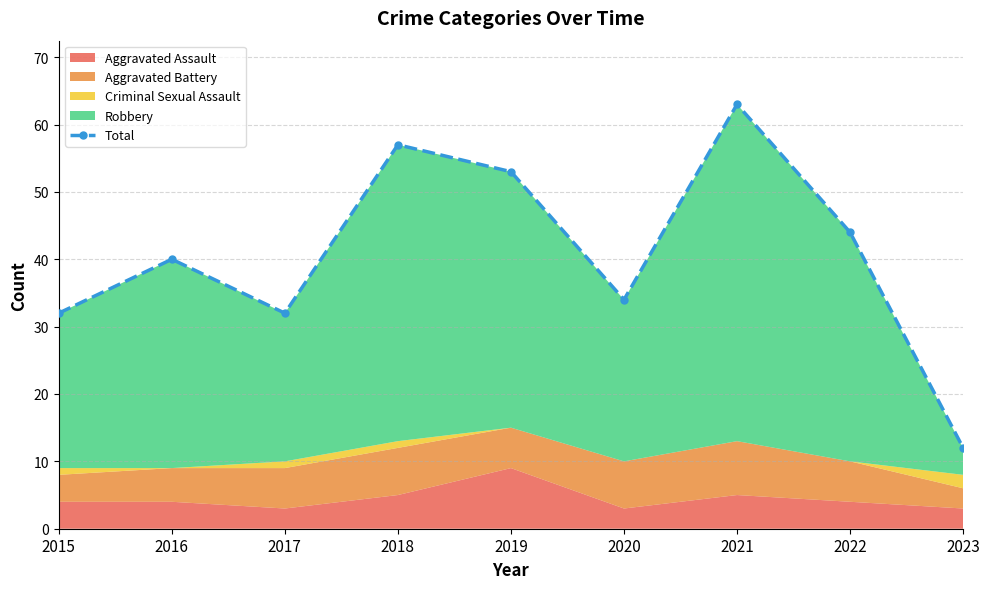

Rank the categories by value from highest to lowest.

2021, 2018, 2019, 2022, 2016, 2020, 2015, 2017, 2023